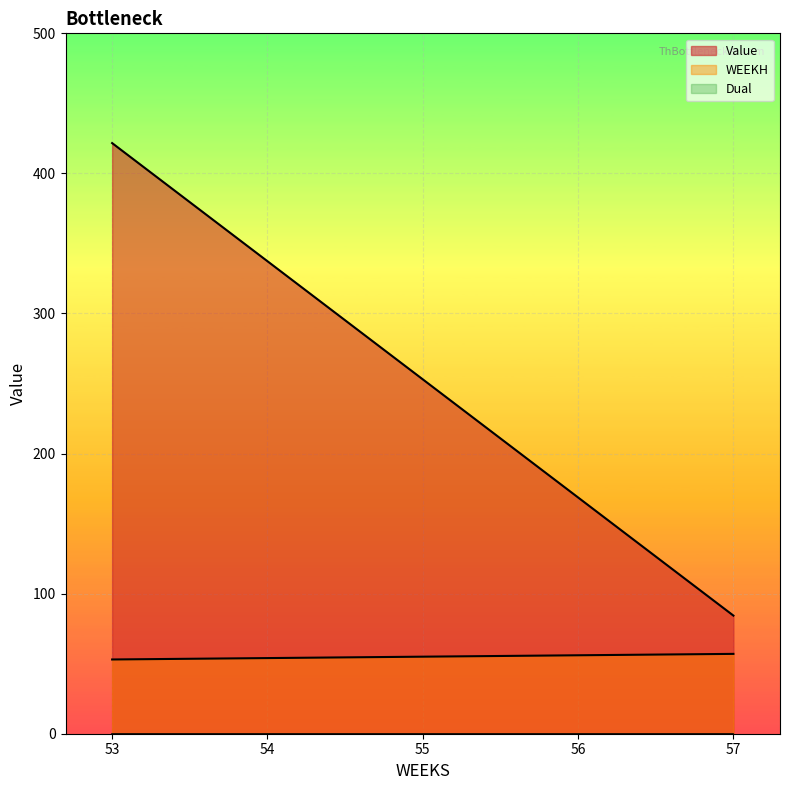

Reading left to right, list all the values displayed in this chart.

Value: 53=421.7	54=337.3	55=253.0	56=168.7	57=84.3
WEEKH: 53=53.0	54=54.0	55=55.0	56=56.0	57=57.0